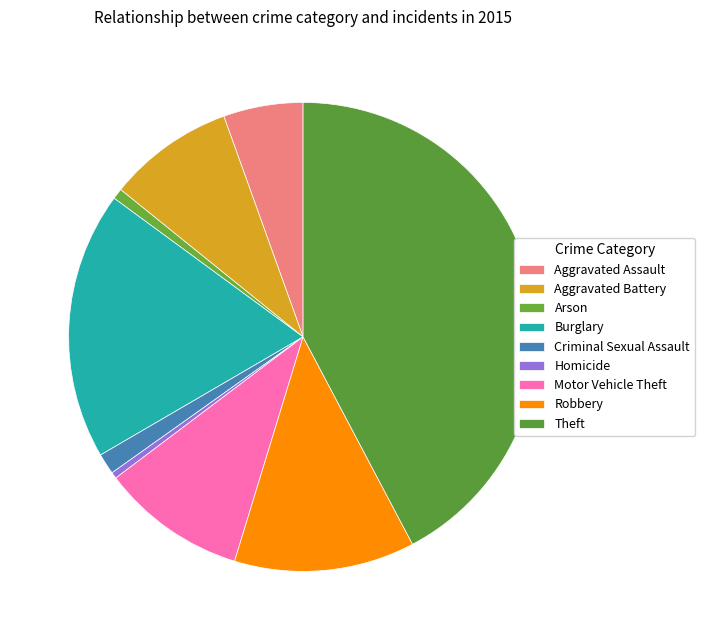

What is the total percentage of Arson and Theft?

43.0%